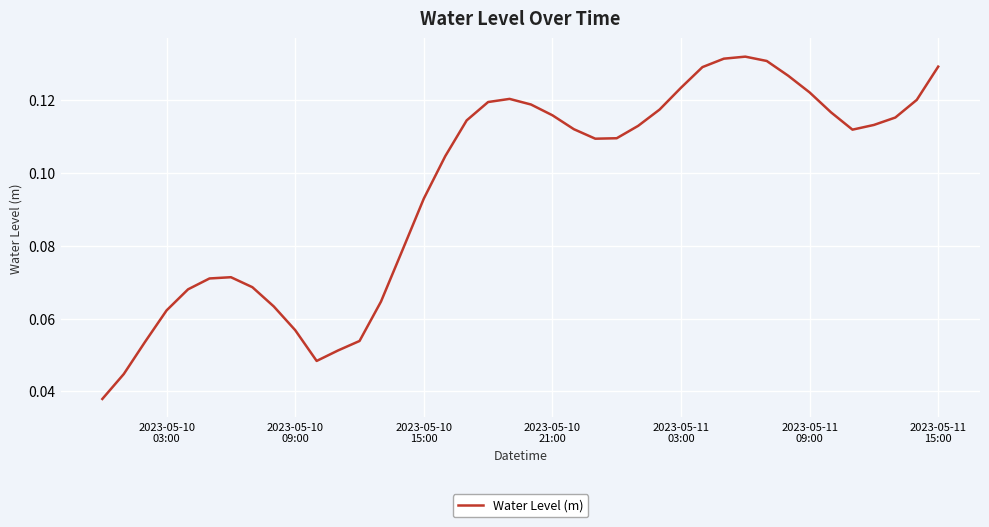

Is this an area chart (filled region under the line)?

No